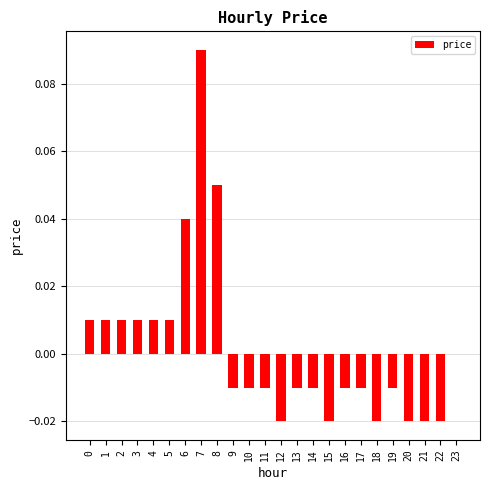

True or false: the data shows -0.0 at 22.

True